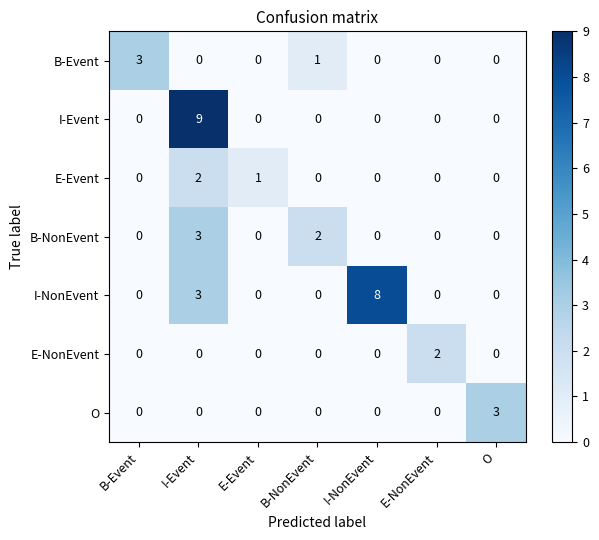

Which series has the largest total across all categories?

I-NonEvent